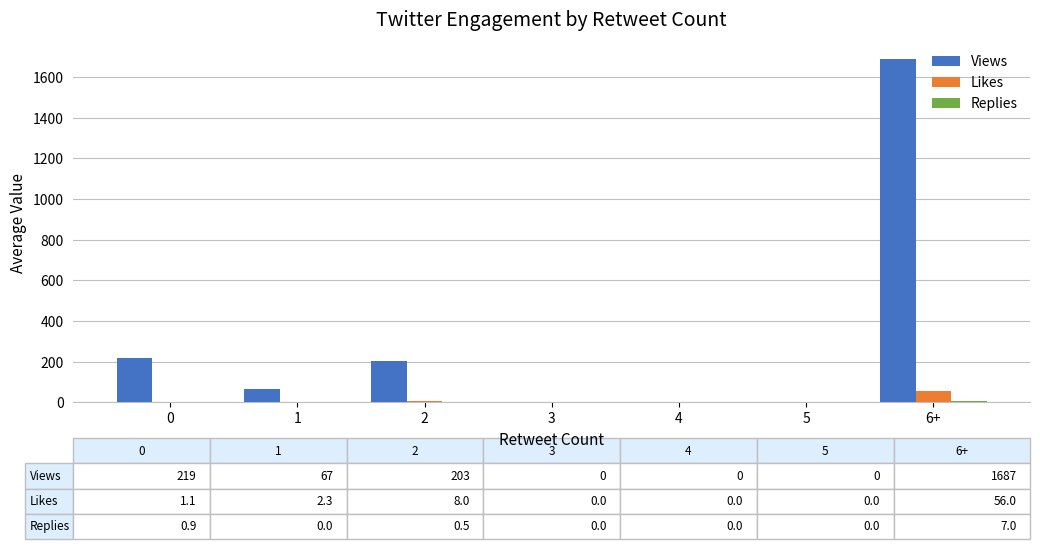

What is the difference between the Likes values at 4 and 0?

1.1